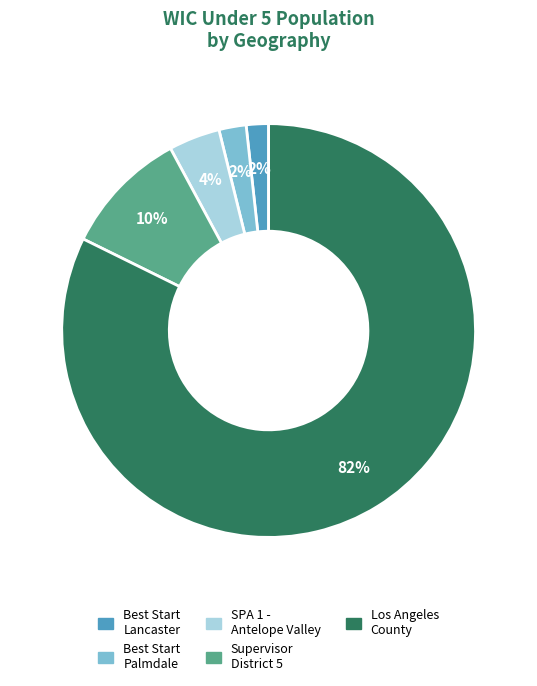

Does any single category account for the majority?

Yes